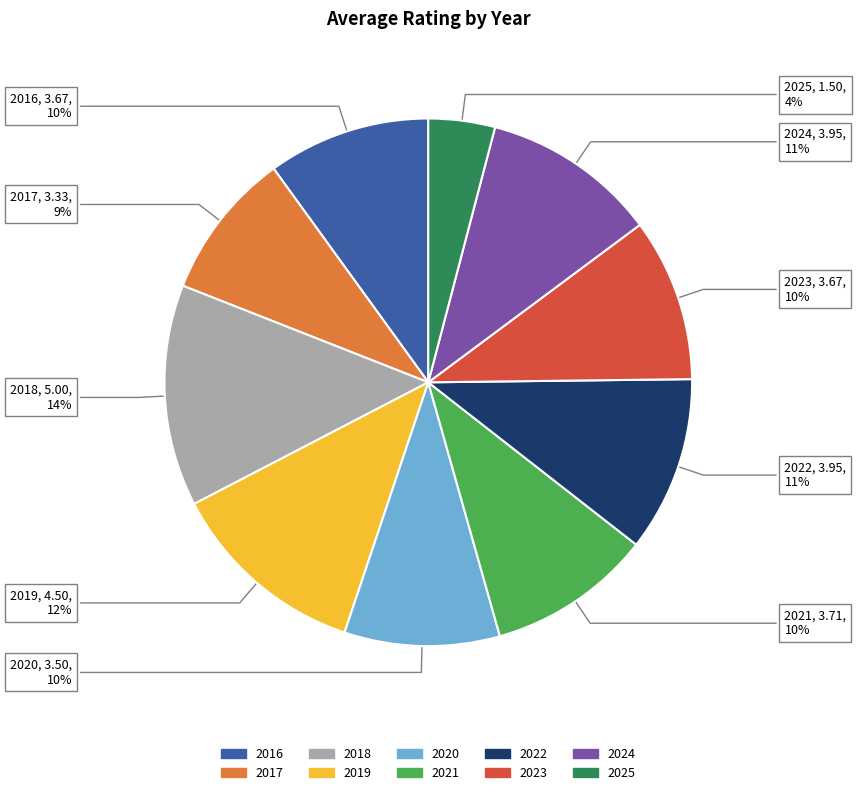

Count the number of slices in the pie.

10